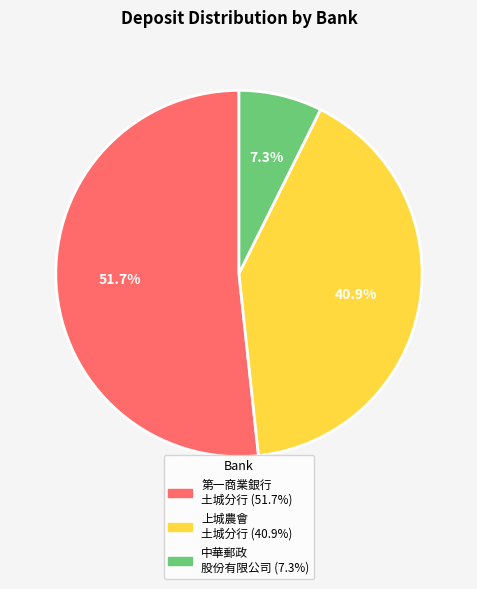

Does any single category account for the majority?

Yes